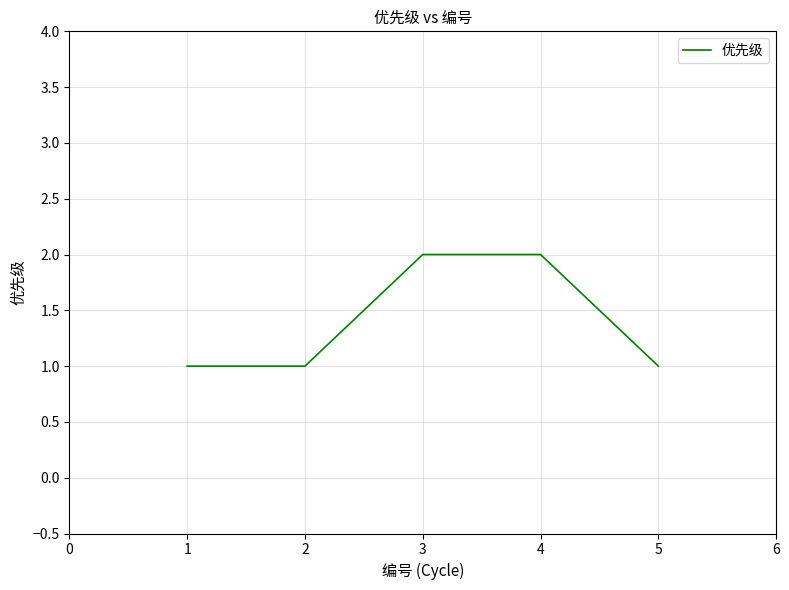

What is the minimum value shown in the chart?

1